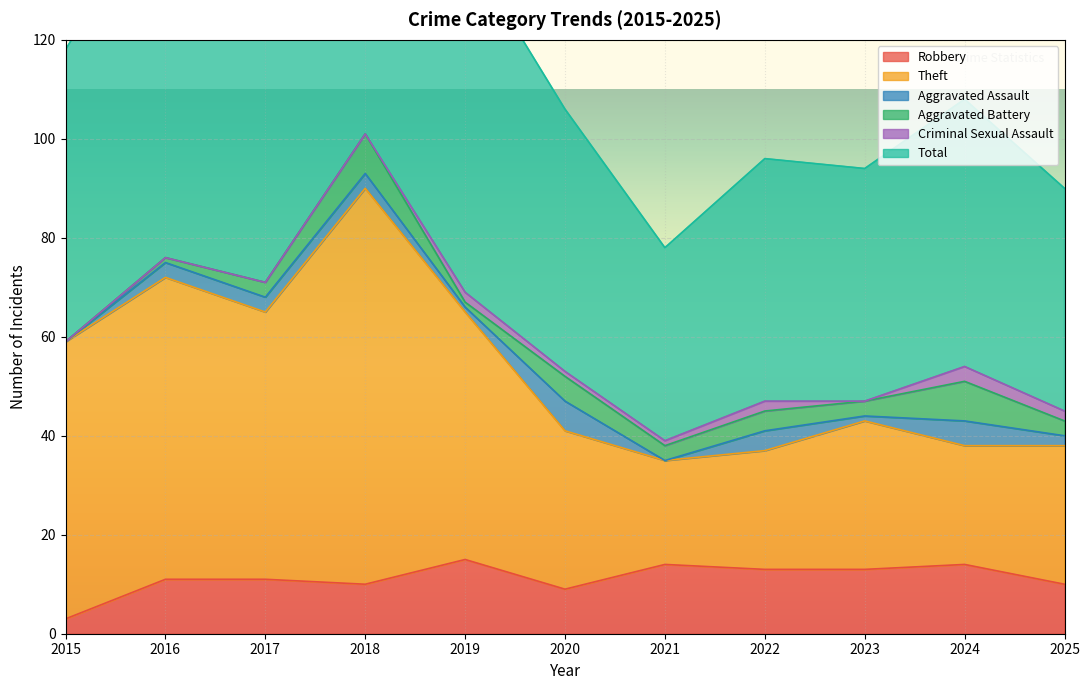

What is the difference between the second highest and minimum values in the Robbery series?

11